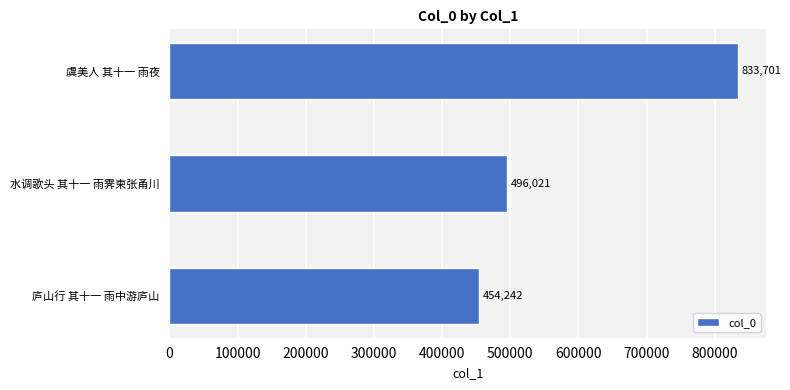

Is it true that the value at 庐山行 其十一 雨中游庐山 is 454242?

True